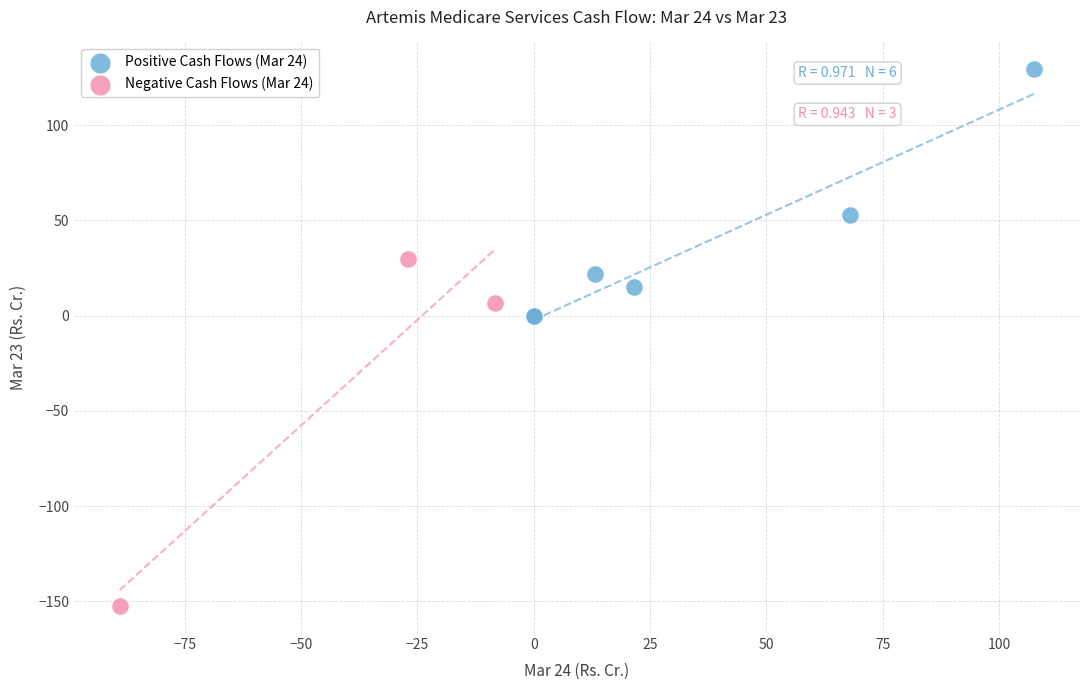

Which series reaches the minimum Y coordinate?

Negative Cash Flows (Mar 24)